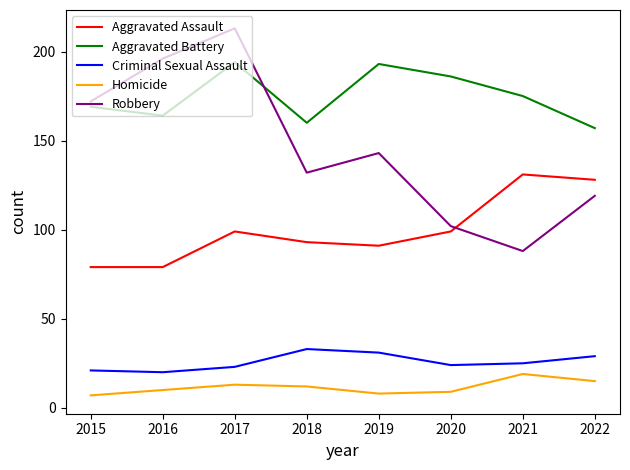

Reading left to right, transcribe all the data shown in this chart.

Aggravated Assault: 2015=79	2016=79	2017=99	2018=93	2019=91	2020=99	2021=131	2022=128
Aggravated Battery: 2015=169	2016=164	2017=194	2018=160	2019=193	2020=186	2021=175	2022=157
Criminal Sexual Assault: 2015=21	2016=20	2017=23	2018=33	2019=31	2020=24	2021=25	2022=29
Homicide: 2015=7	2016=10	2017=13	2018=12	2019=8	2020=9	2021=19	2022=15
Robbery: 2015=172	2016=196	2017=213	2018=132	2019=143	2020=102	2021=88	2022=119